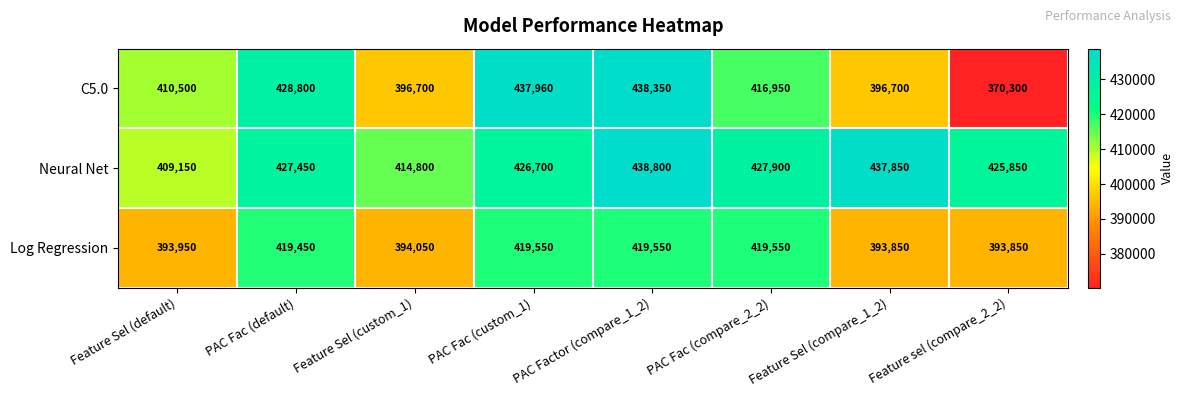

Rank the categories by Neural Net value from lowest to highest.

Feature Sel (default), Feature Sel (custom_1), Feature sel (compare_2_2), PAC Fac (custom_1), PAC Fac (default), PAC Fac (compare_2_2), Feature Sel (compare_1_2), PAC Factor (compare_1_2)